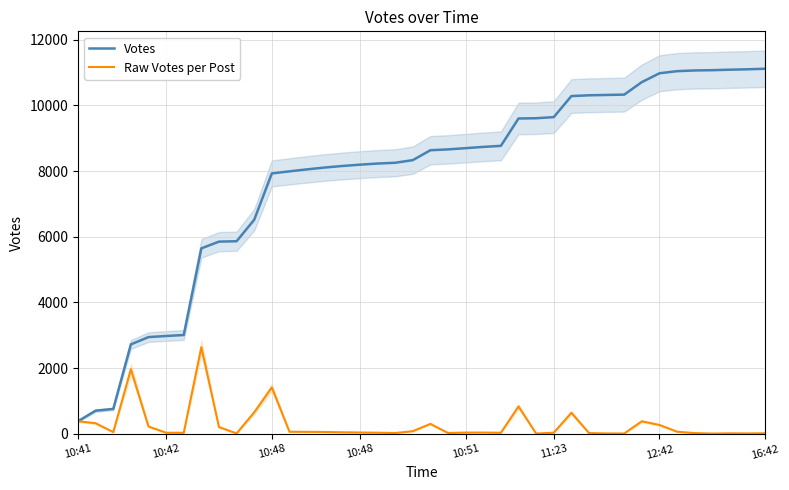

What is the difference between the maximum and minimum values in the Raw Votes per Post series?

2630